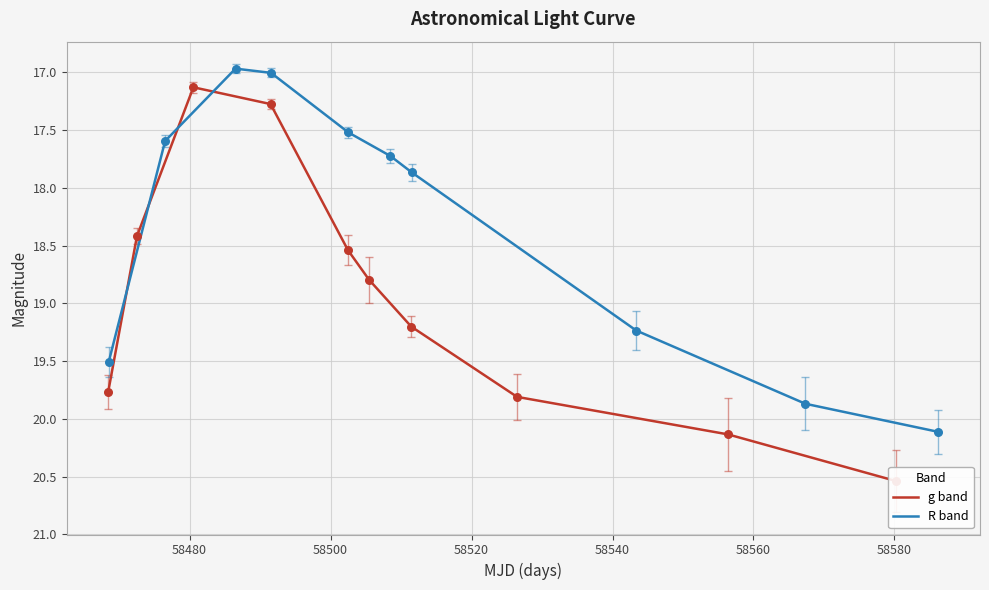

At how many categories does at least one series exceed 20?

2